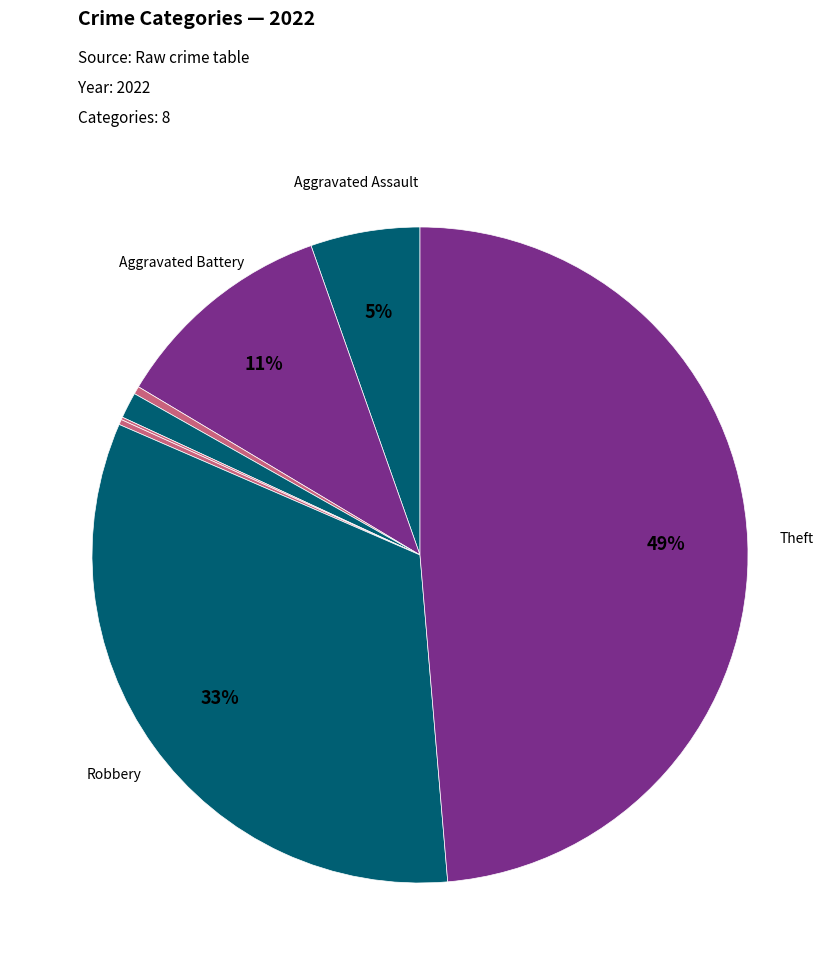

Which slice is the smallest?

Homicide